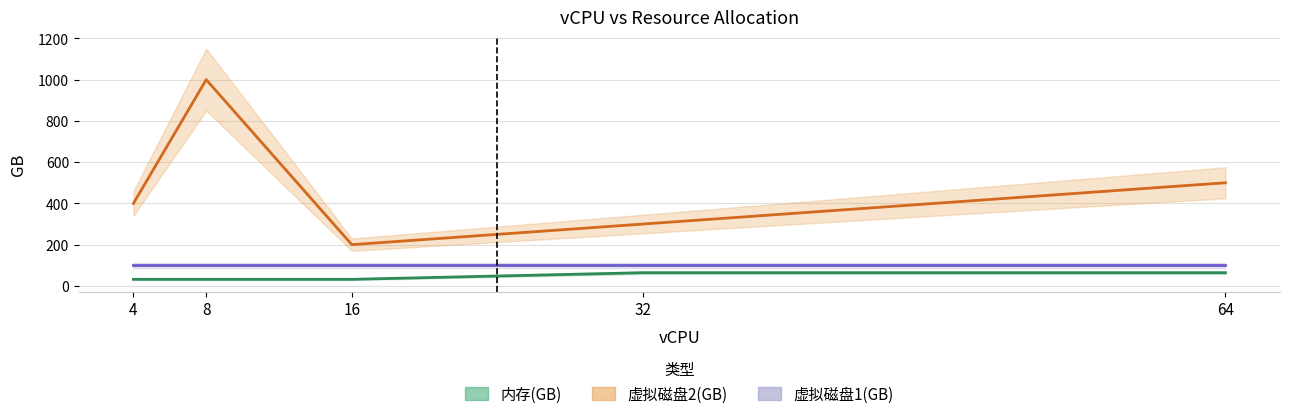

True or false: 内存(GB) and 虚拟磁盘2(GB) intersect in this chart.

False